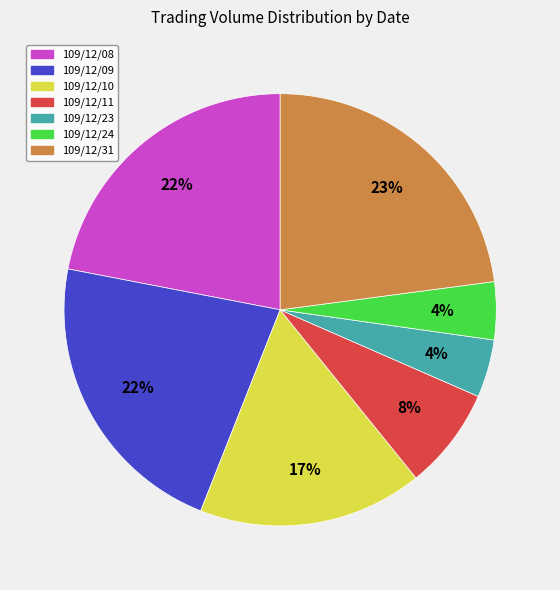

How many slices are in this pie chart?

7